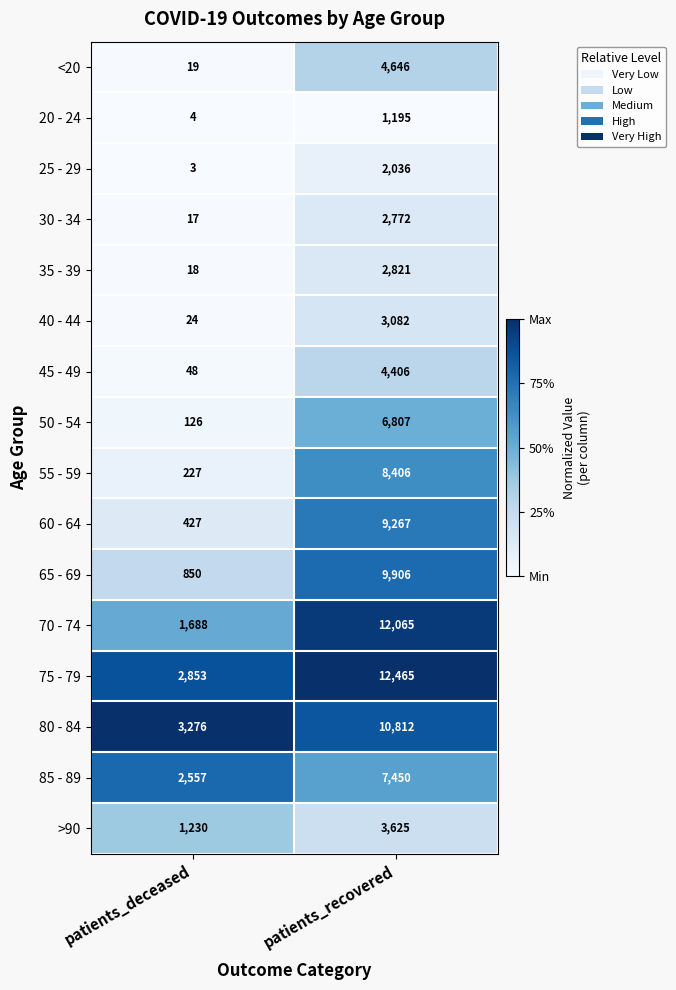

What is the difference between the 65 - 69 values at patients_recovered and patients_deceased?

9056